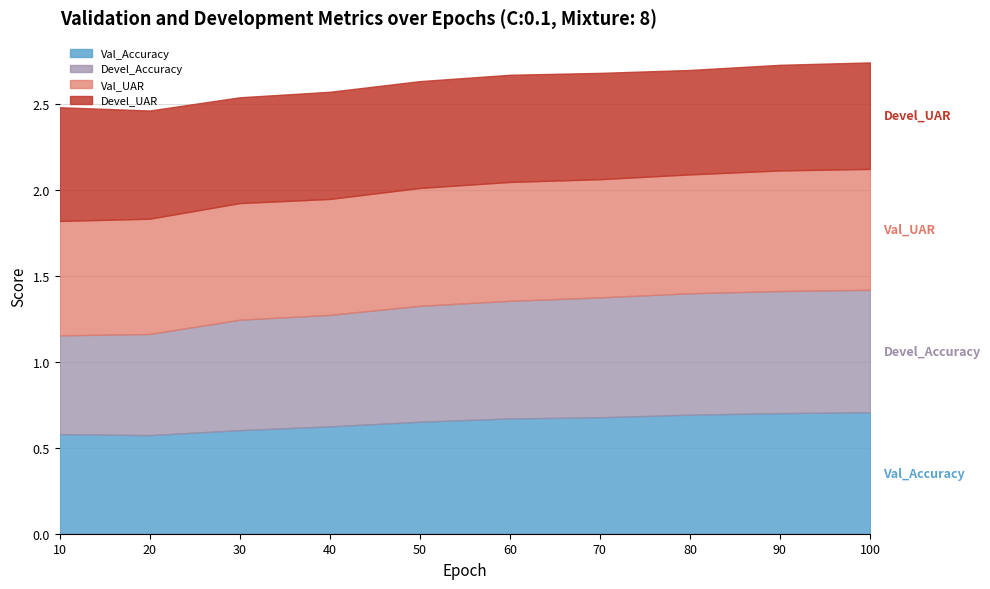

True or false: Val_Accuracy and Devel_UAR cross at least once.

True